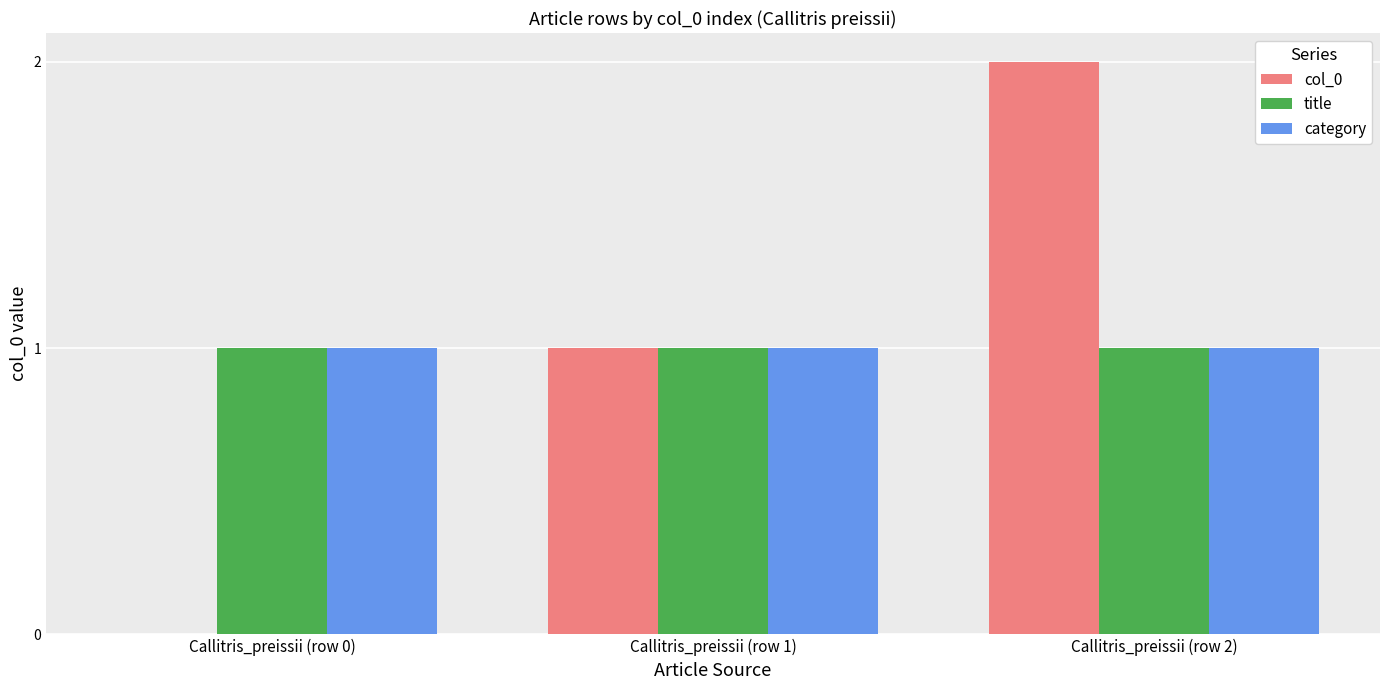

Is it true that title equals 0 at Callitris_preissii (row 1)?

False